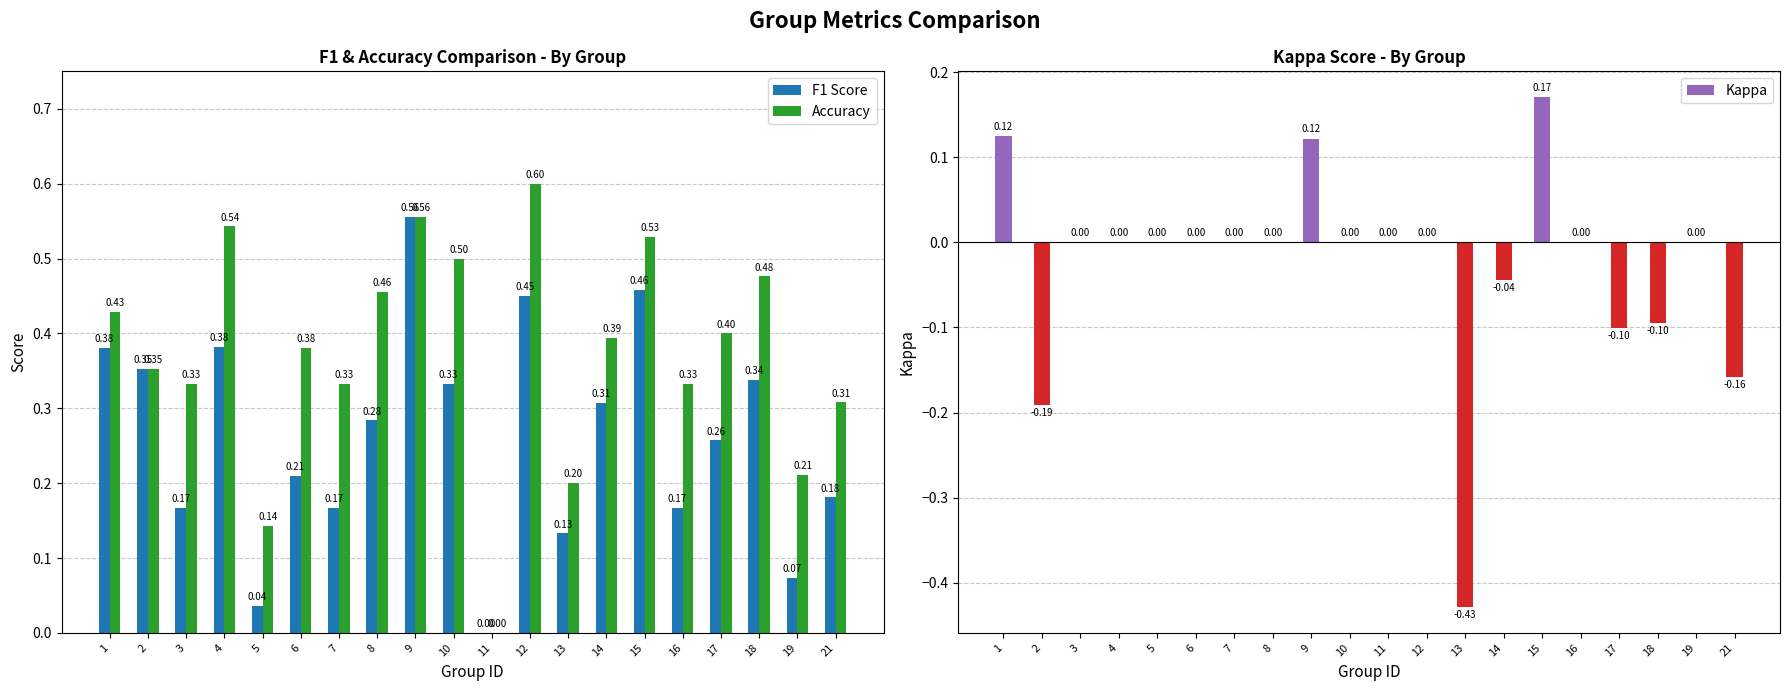

Rank the categories by F1 Score value from highest to lowest.

9, 15, 12, 4, 1, 2, 18, 10, 14, 8, 17, 6, 21, 3, 7, 16, 13, 19, 5, 11